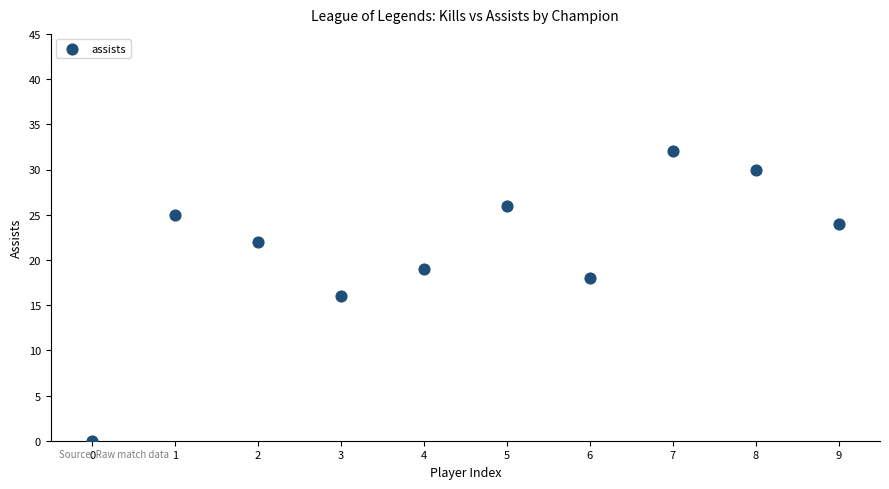

What is the average Y value?

21